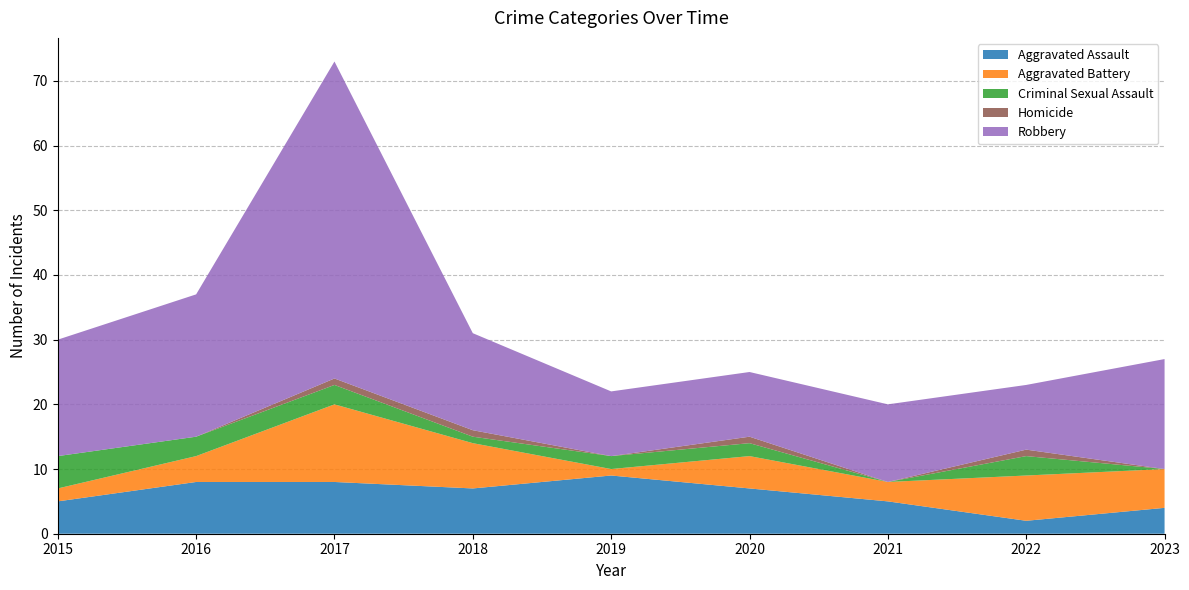

Reading left to right, list all the values displayed in this chart.

Aggravated Assault: 5	8	8	7	9	7	5	2	4
Aggravated Battery: 2	4	12	7	1	5	3	7	6
Criminal Sexual Assault: 5	3	3	1	2	2	0	3	0
Homicide: 0	0	1	1	0	1	0	1	0
Robbery: 18	22	49	15	10	10	12	10	17